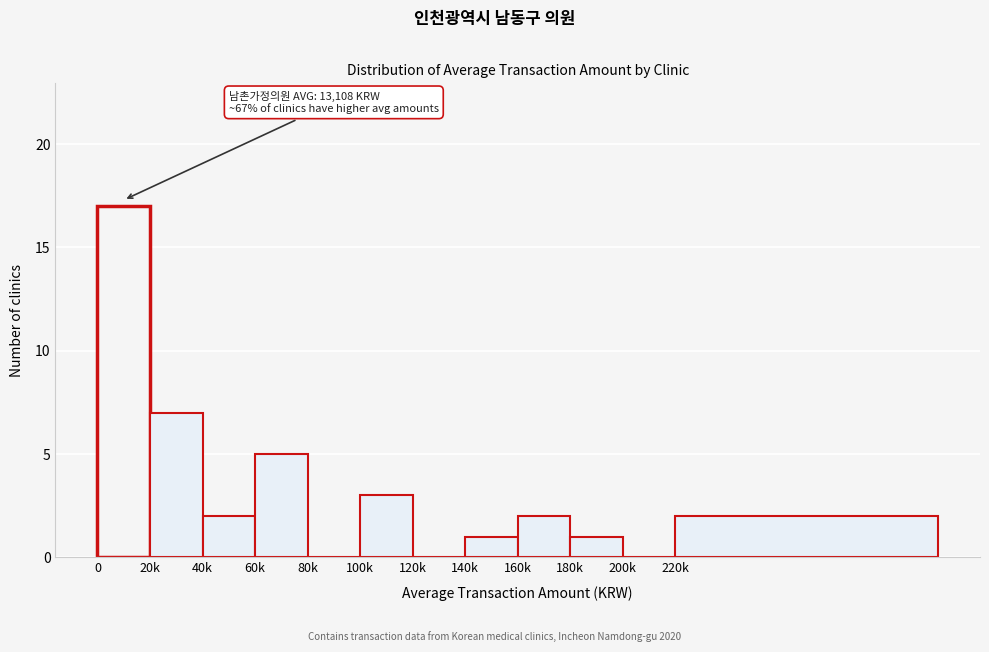

Reading left to right, extract all data points from this chart.

0=17	20k=7	40k=2	60k=5	80k=0	100k=3	120k=0	140k=1	160k=2	180k=1	200k=0	220k=2